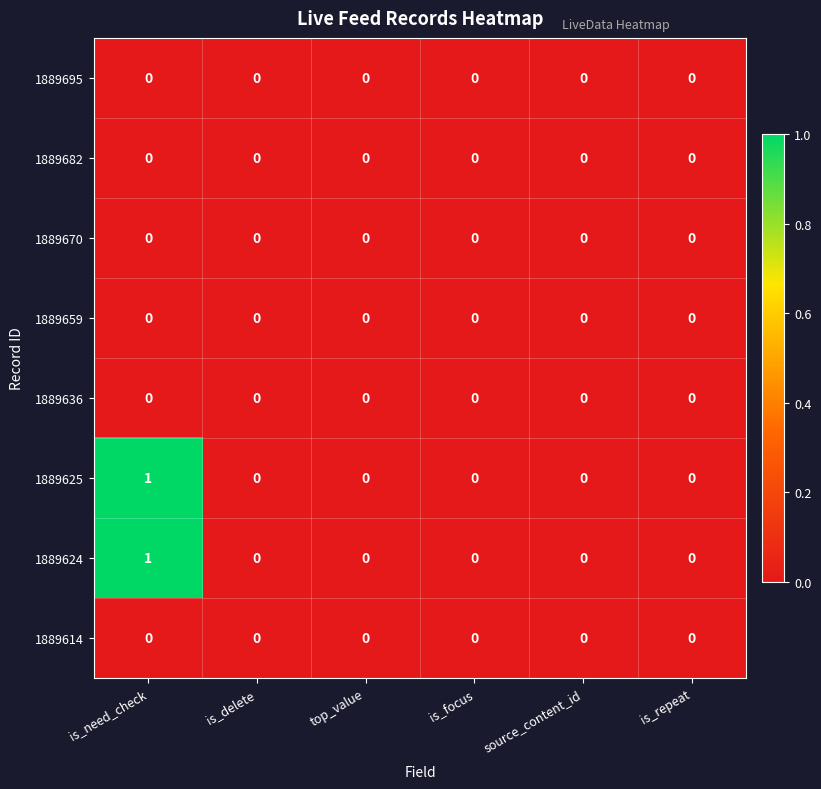

The value of 1889682 at is_need_check is 0. True or false?

True